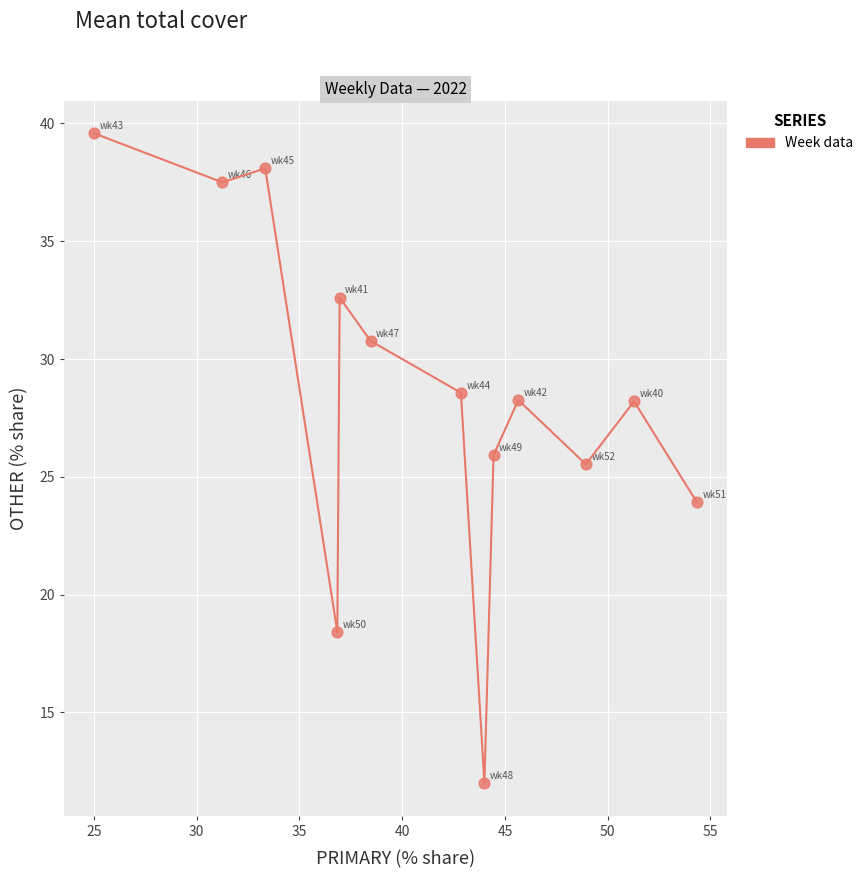

What is the range of X values (max minus min)?

29.3